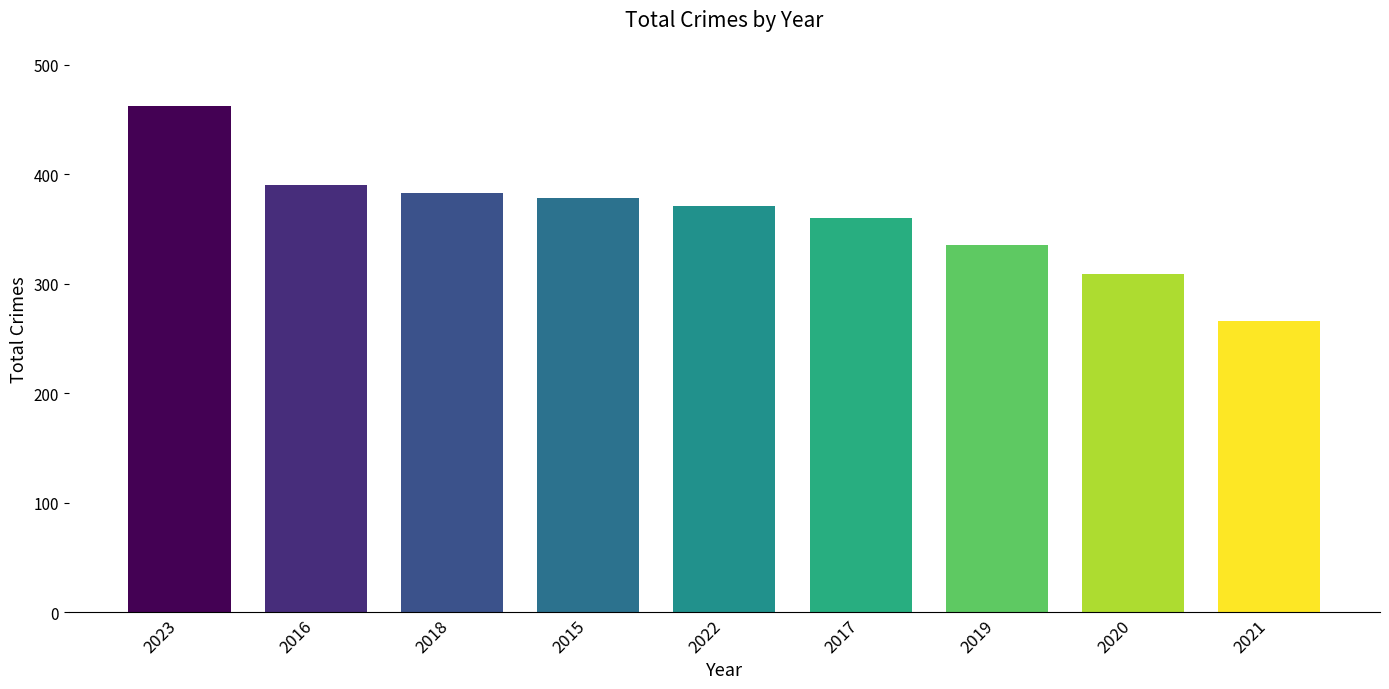

Approximately how many times larger is the value at 2016 compared to 2021?

1.5